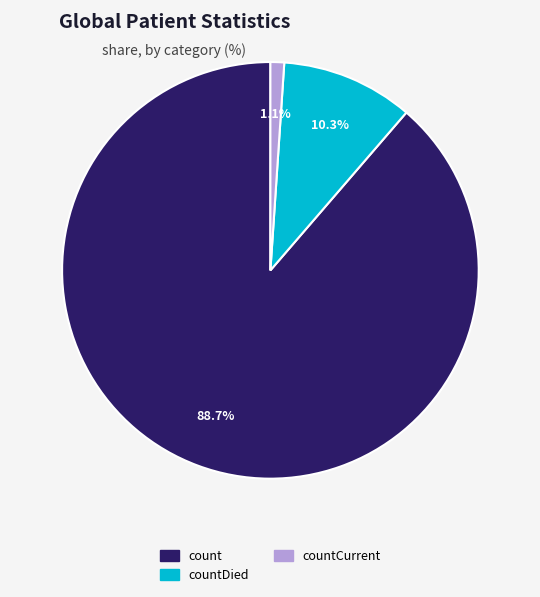

How many segments does this pie chart have?

3